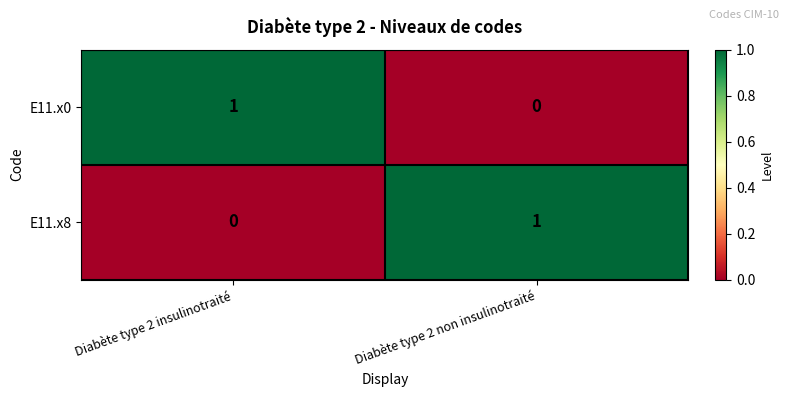

At which label does E11.x0 reach its minimum?

Diabète type 2 non insulinotraité